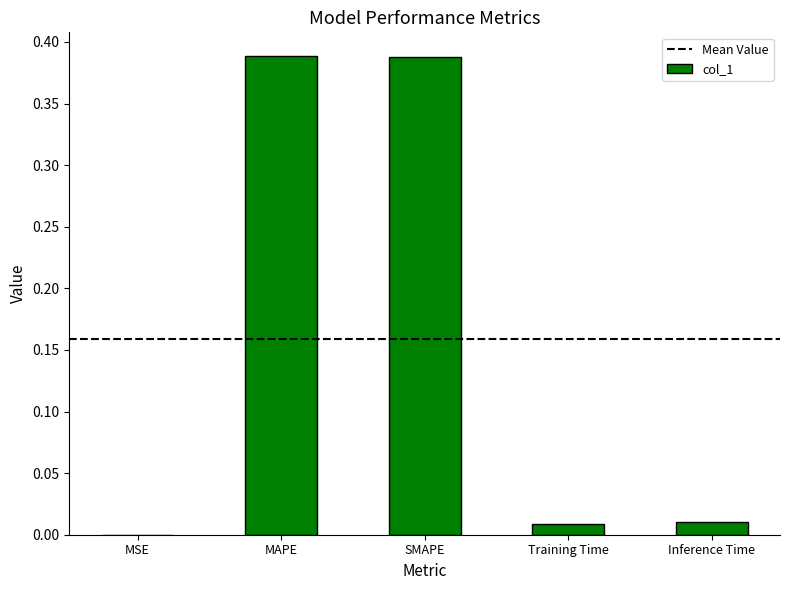

The value at MSE is 0.0. True or false?

True